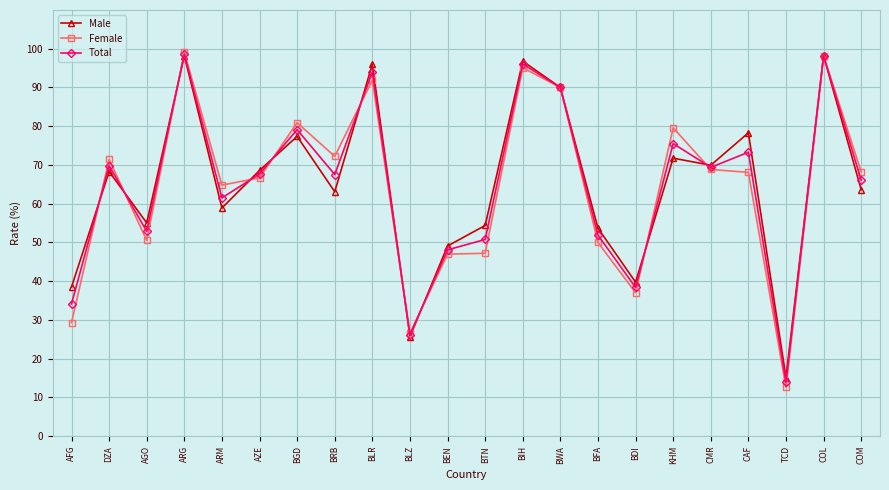

In Male, how many points are higher than both neighbors (excluding endpoints)?

8